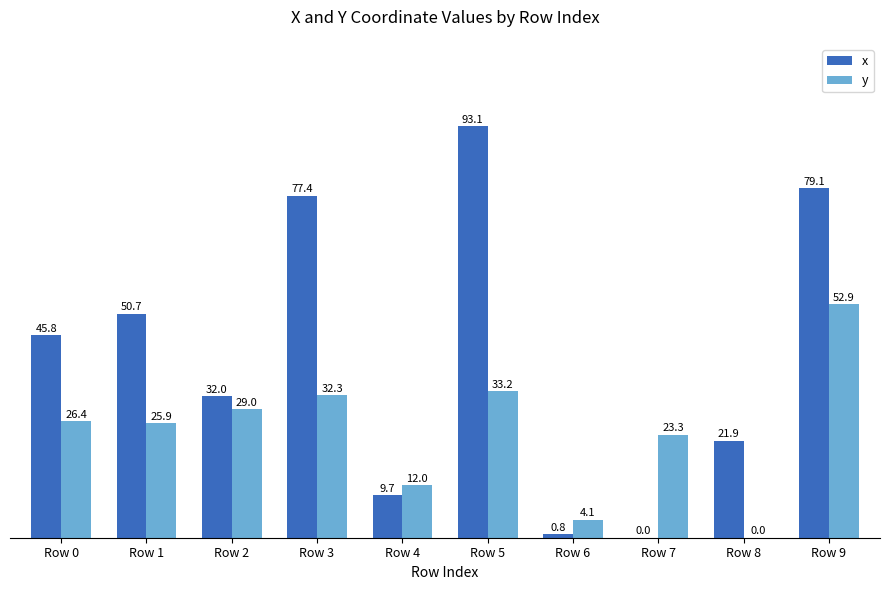

At which label does y first exceed 26?

Row 0